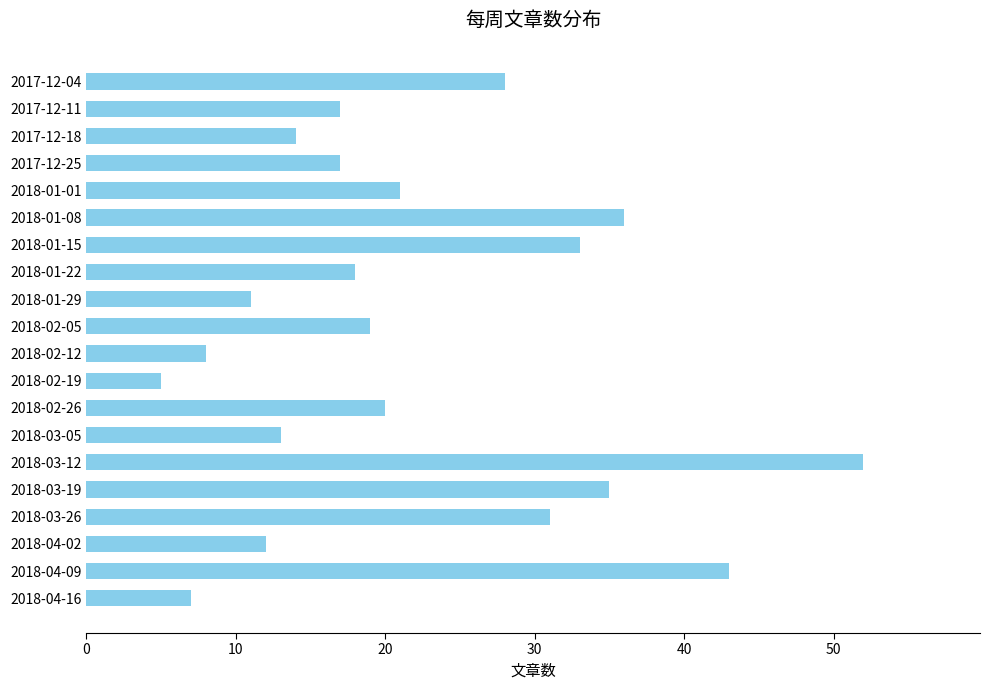

At which label is the value closest to 28?

2017-12-04